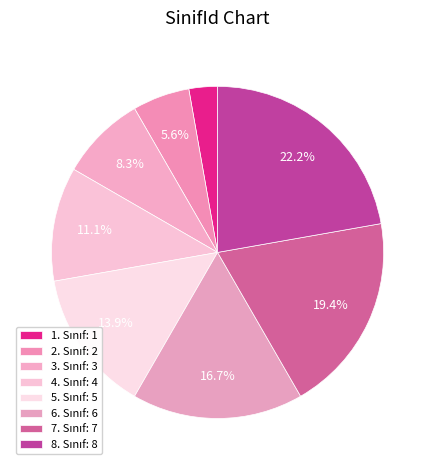

What is the smallest slice in the pie chart?

1. Sınıf